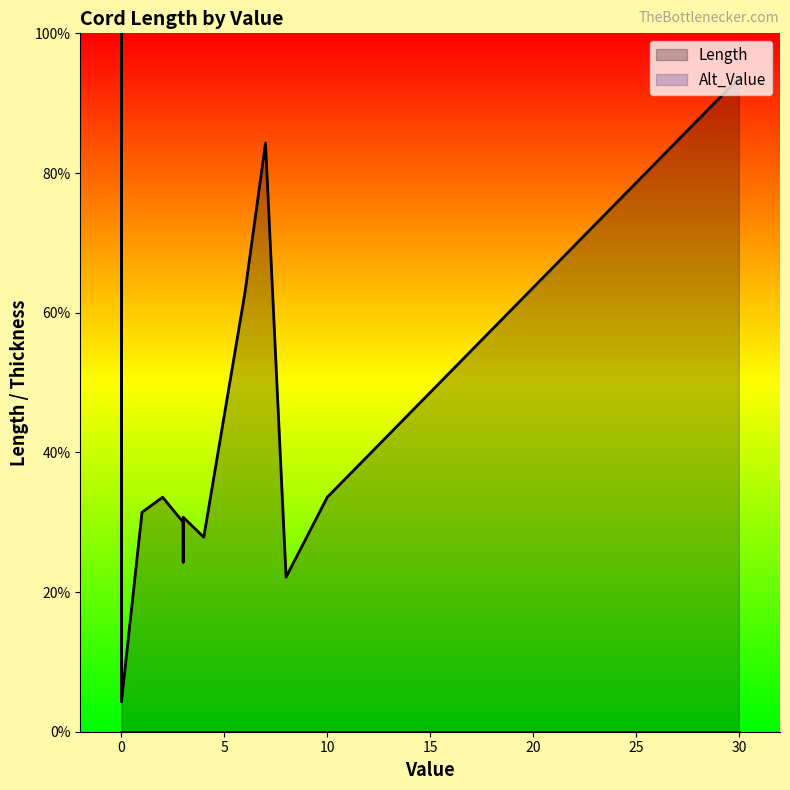

Is the value of Alt_Value at 13 greater than the value of Length at 19?

No